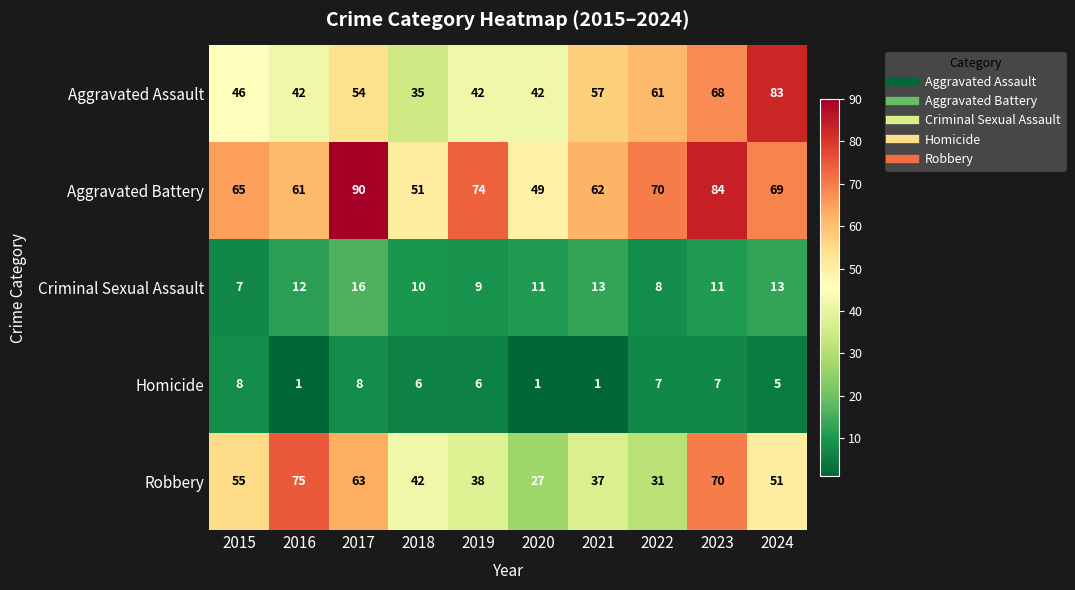

True or false: Criminal Sexual Assault has a value of 11 at 2020.

True